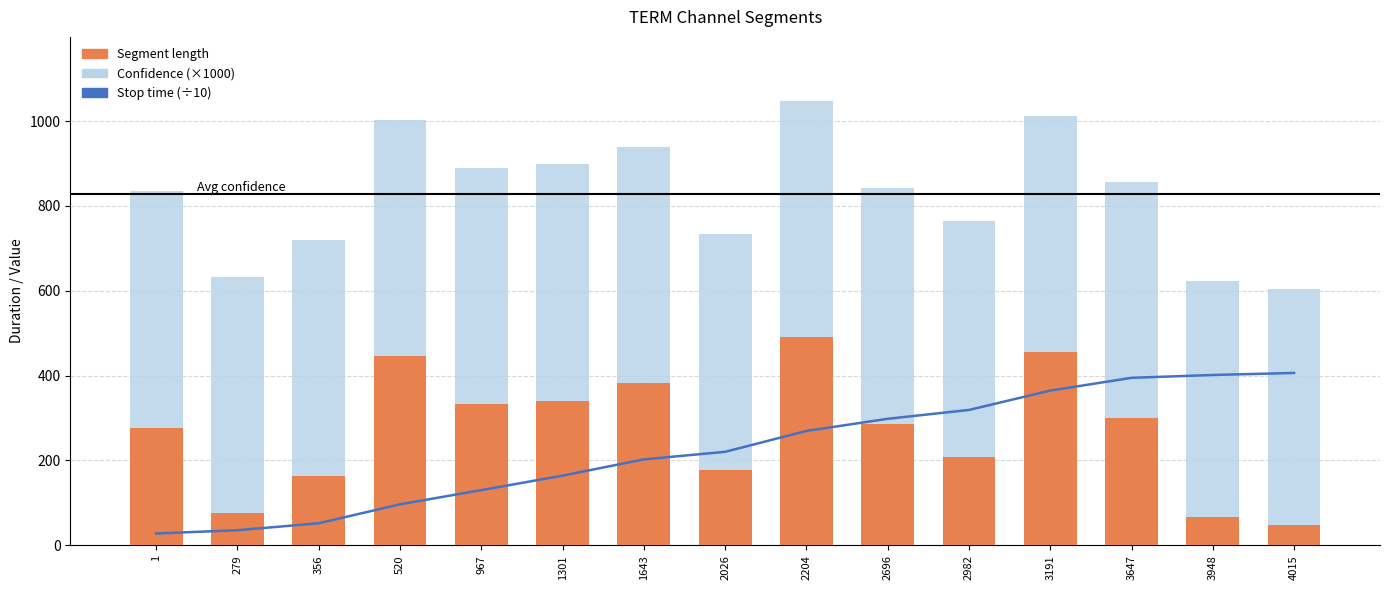

How many values in the Stop time (÷10) series exceed 220?

8